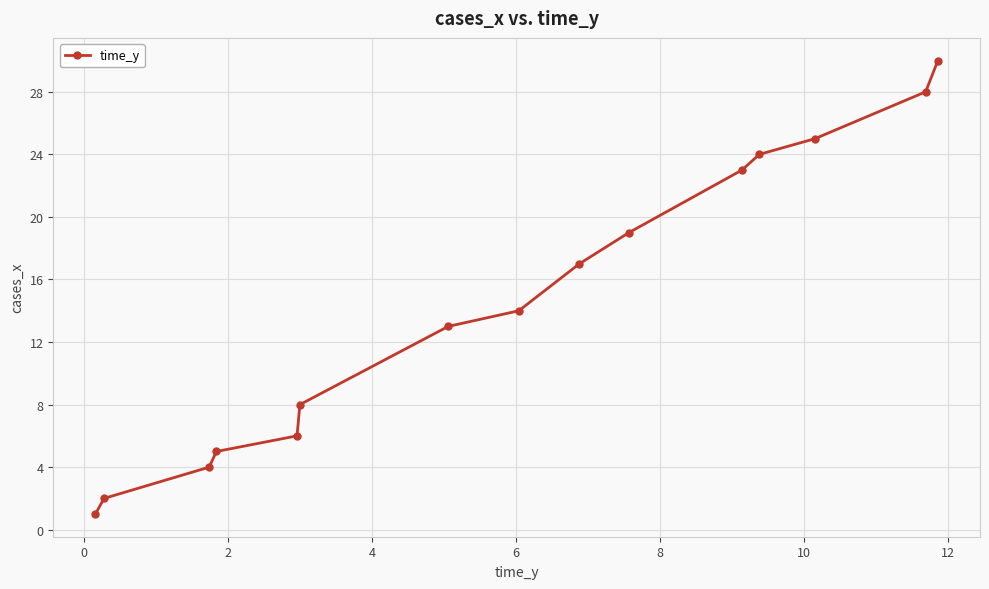

Reading left to right, what are all the values shown in this chart?

1	2	4	5	6	8	13	14	17	19	23	24	25	28	30